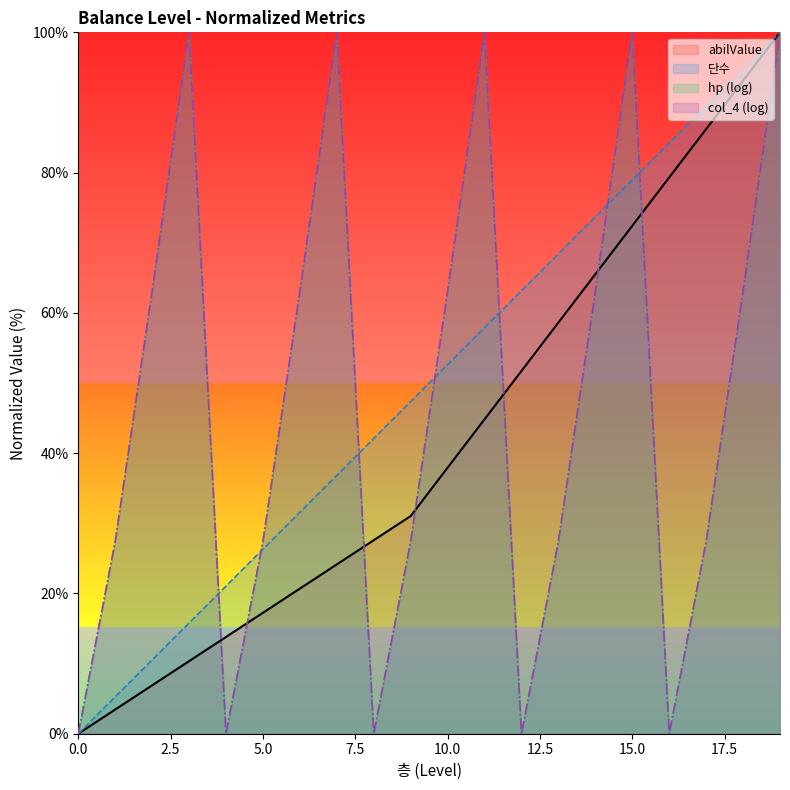

True or false: abilValue has a value of 27.6 at 8.

True